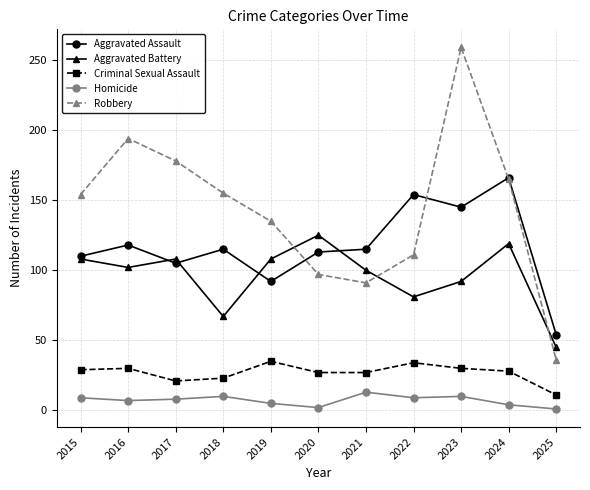

Between 2017 and 2021, which series saw the biggest shift?

Robbery